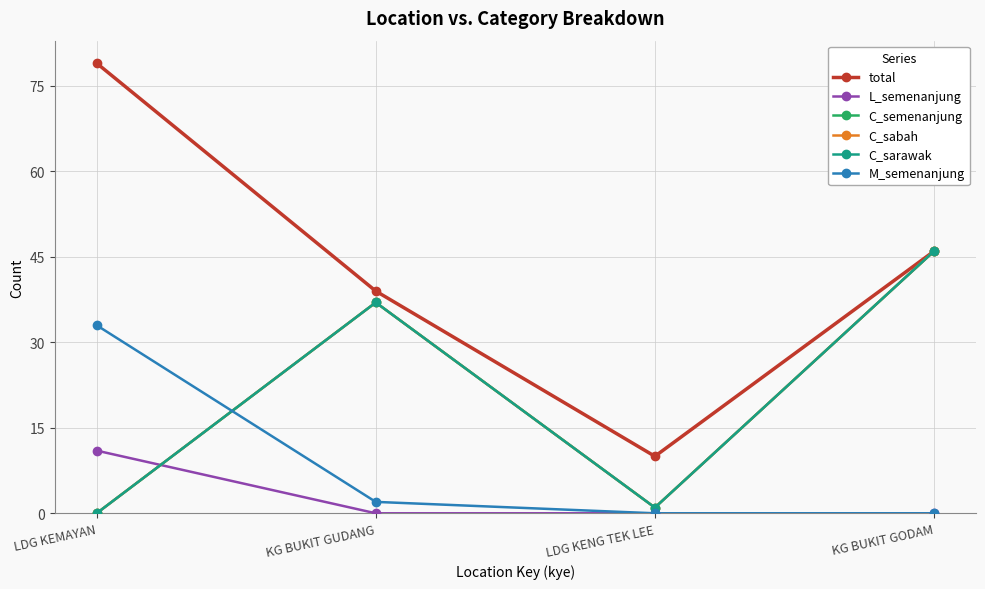

Does the chart have visible grid lines?

Yes